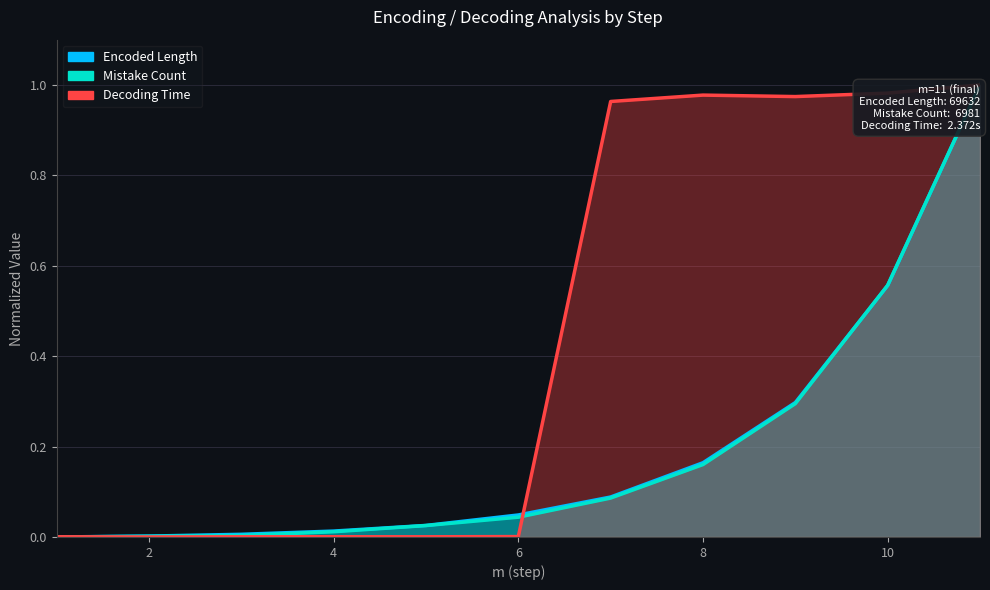

Rank the series at 5 from highest to lowest value.

Encoded Length, Mistake Count, Decoding Time